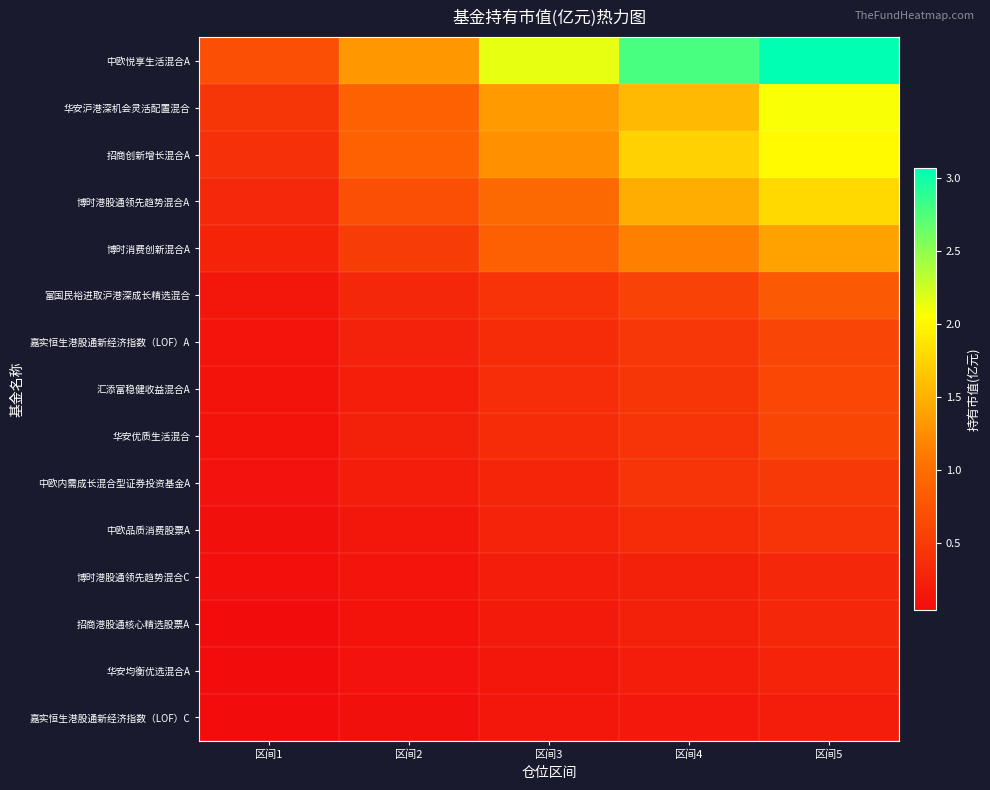

At how many categories does at least one series exceed 0?

5